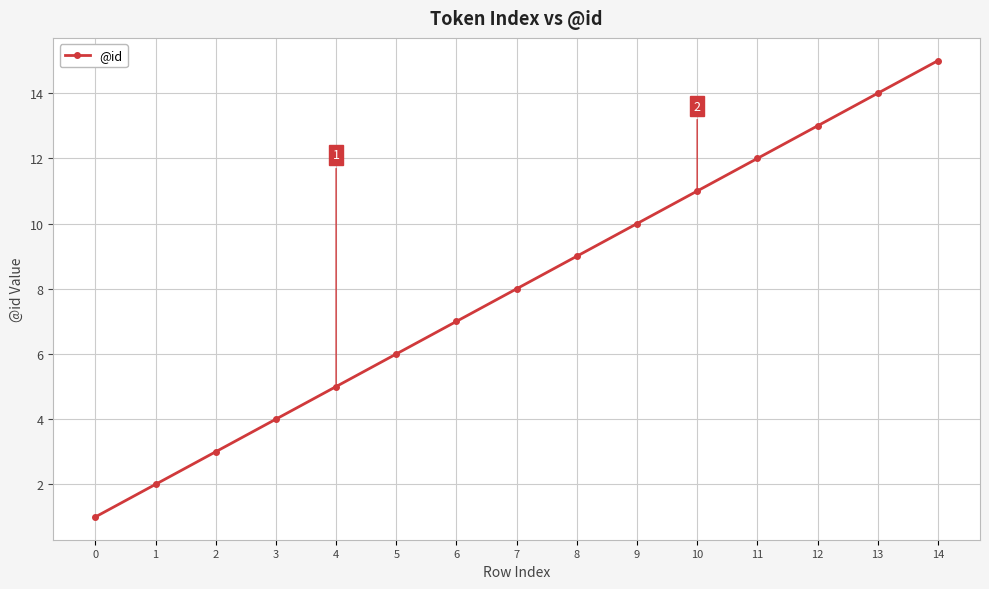

Rank the categories by value from highest to lowest.

14, 13, 12, 11, 10, 9, 8, 7, 6, 5, 4, 3, 2, 1, 0